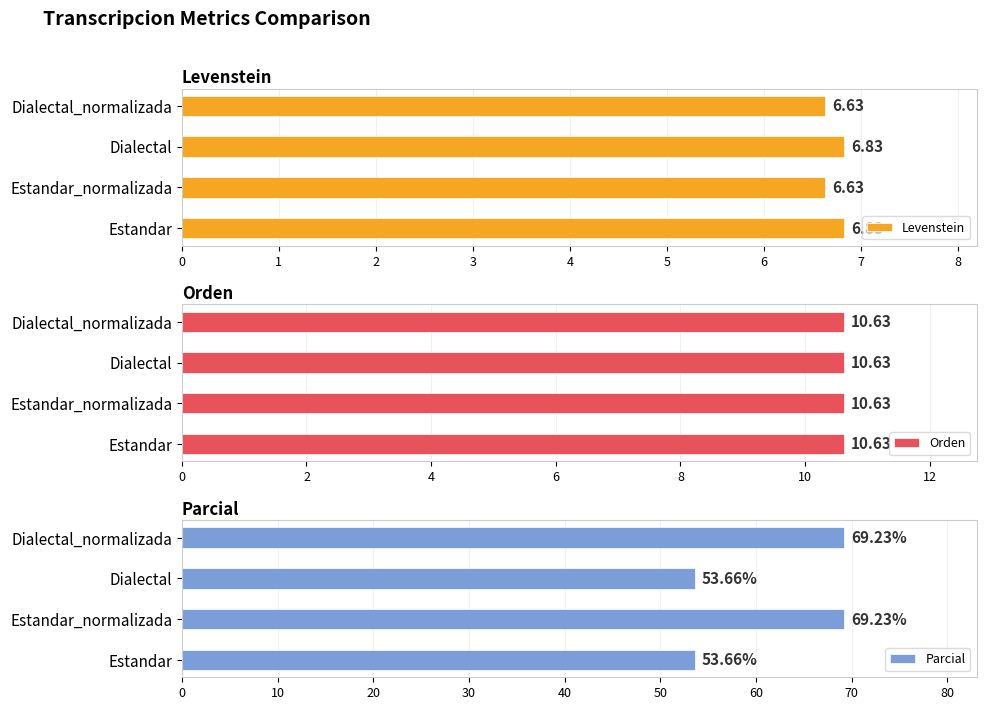

The Parcial series shows 53.7 at Dialectal. True or false?

True